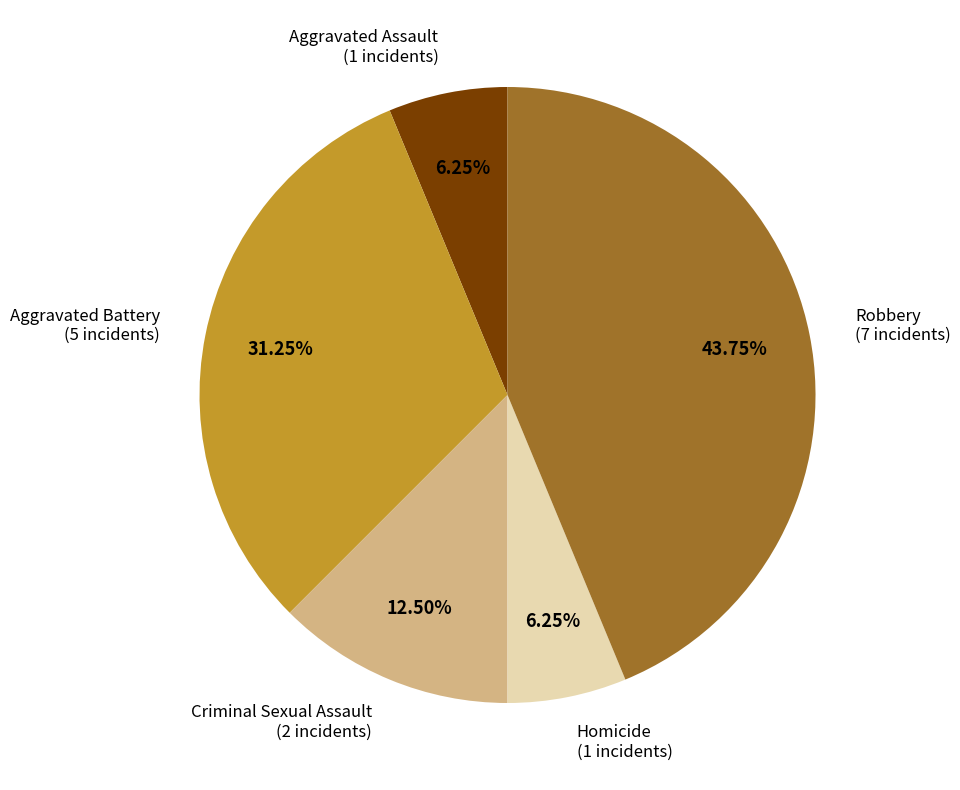

To the nearest percent, what is the combined percentage of Homicide and Robbery?

50%